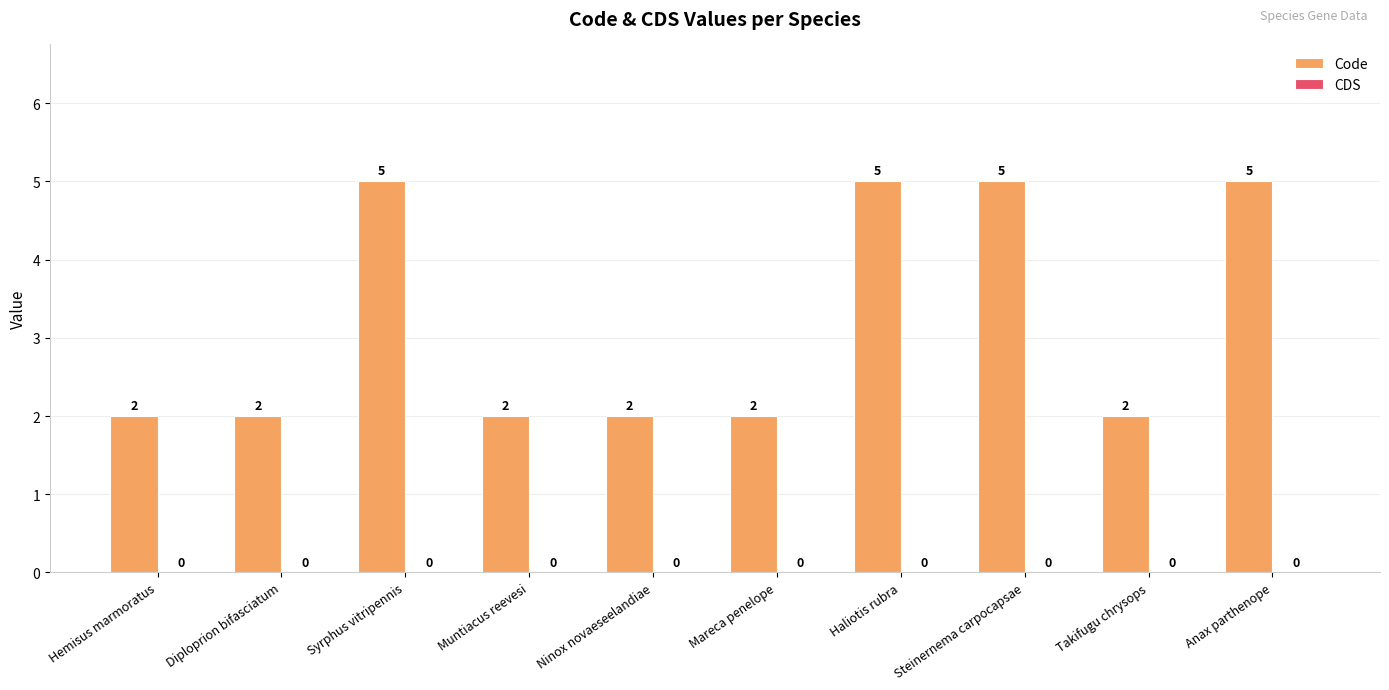

Reading left to right, transcribe all the data shown in this chart.

2	2	5	2	2	2	5	5	2	5